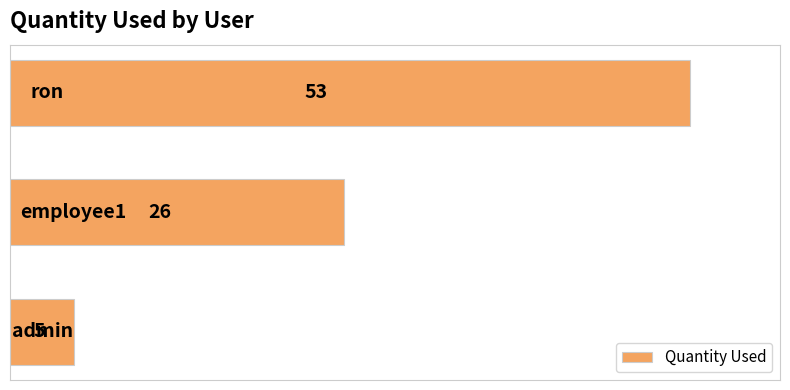

Reading bottom to top, list all the values displayed in this chart.

5	26	53